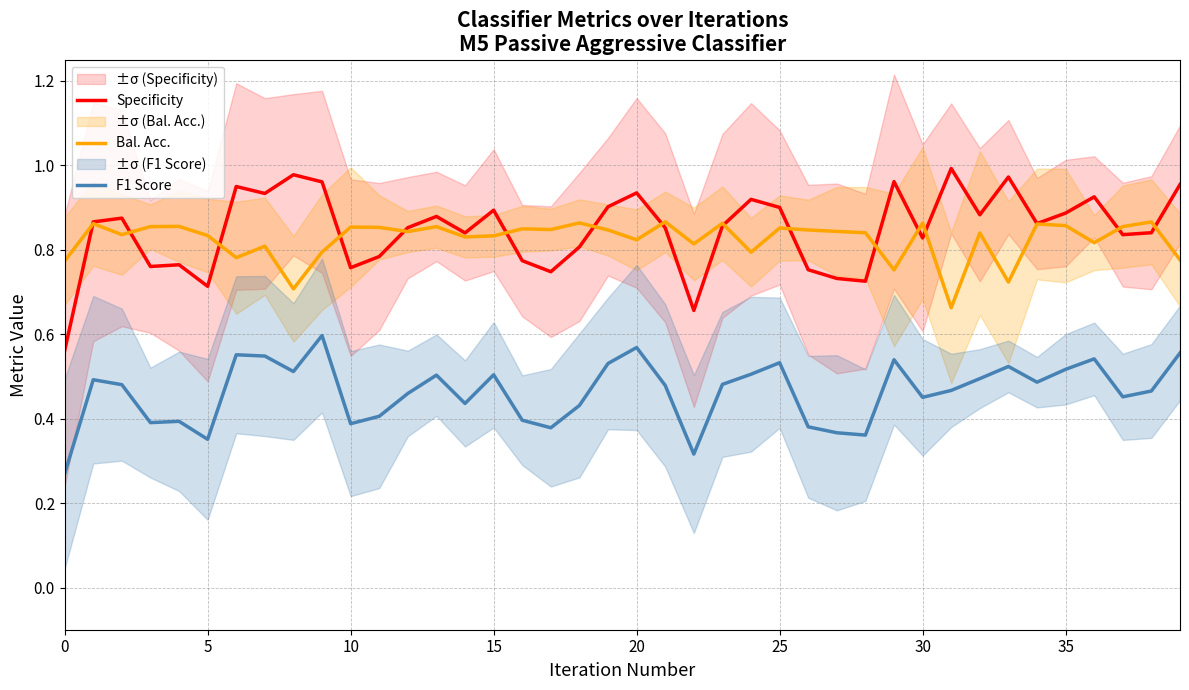

The F1 Score series shows 0.5 at 23. True or false?

True